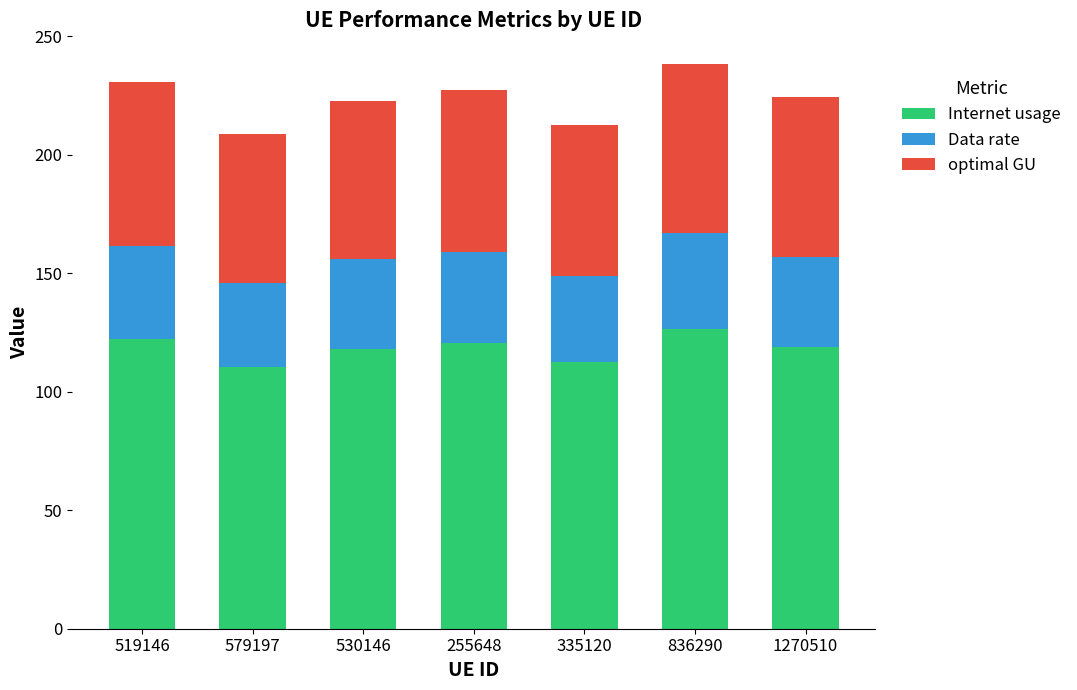

What is the highest value of the Internet usage series?

126.3